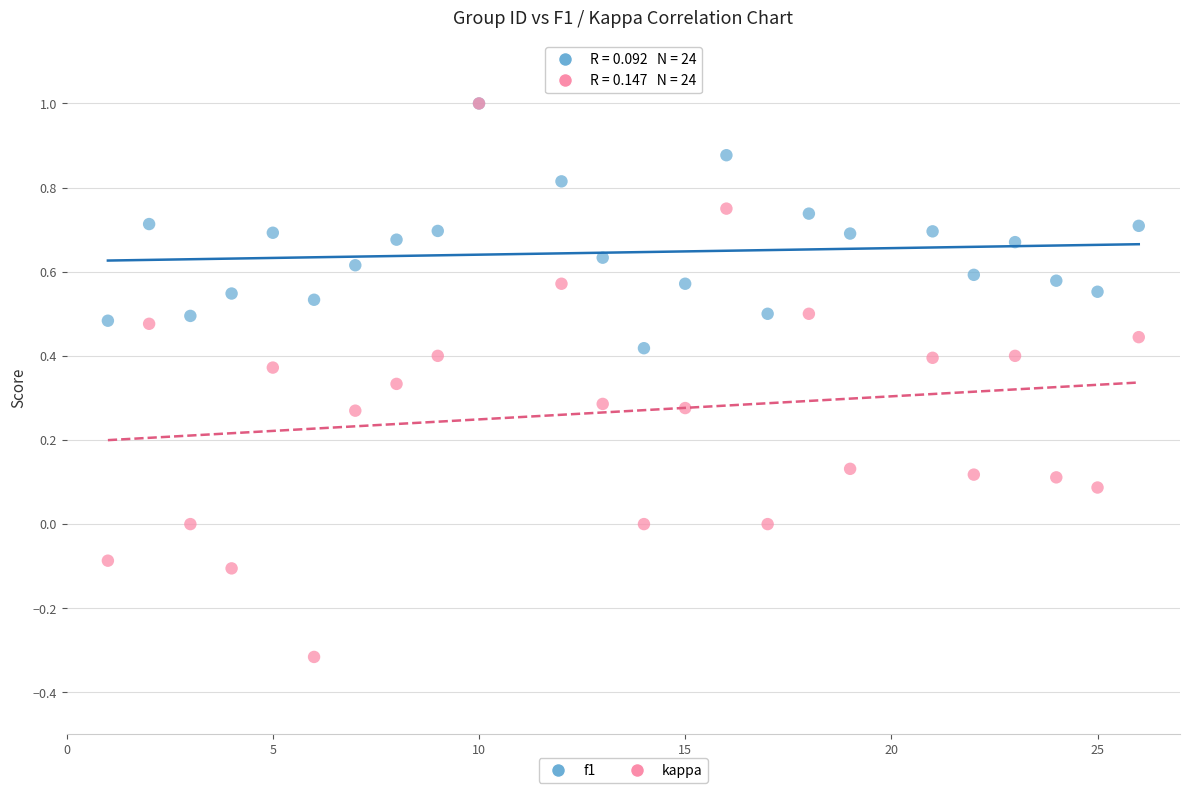

Which series has the largest Y range (max minus min)?

kappa